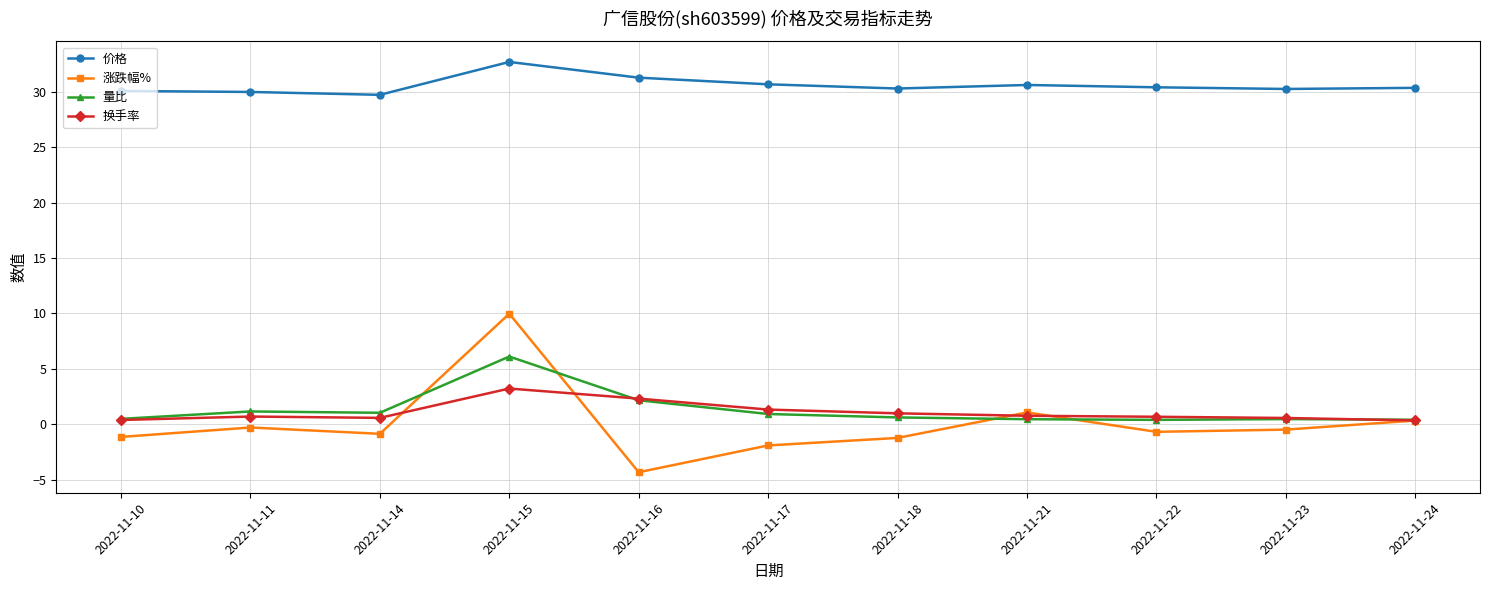

True or false: 换手率 has a value of 4.8 at 2022-11-15.

False